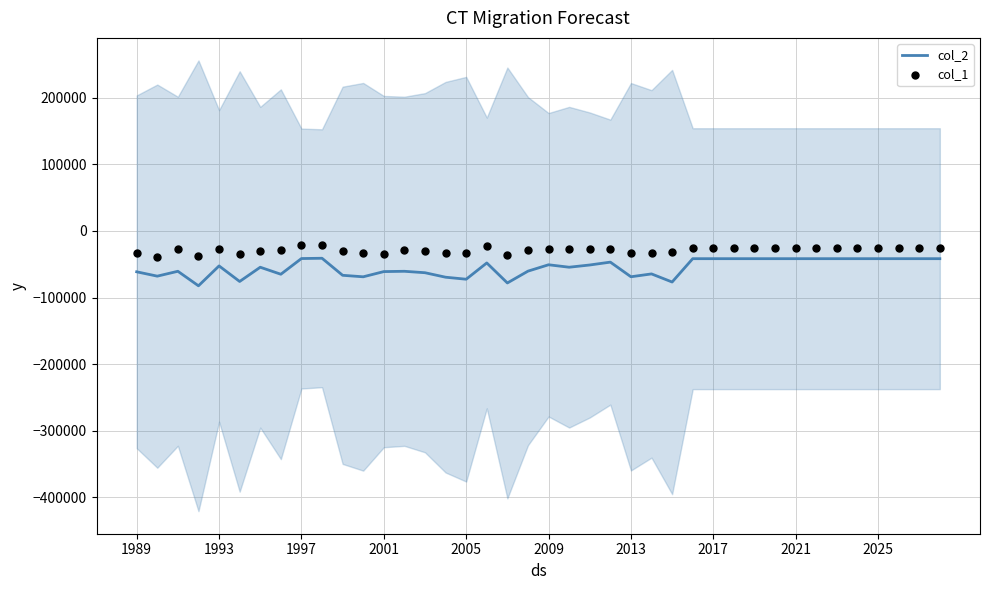

At how many categories does at least one series exceed -78694?

40